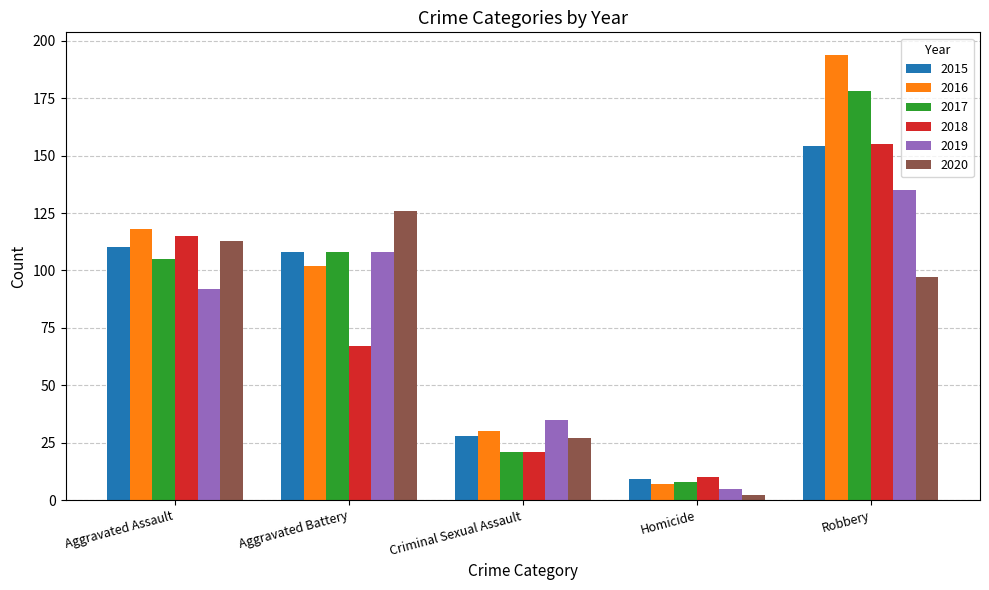

Reading left to right, transcribe all the data shown in this chart.

2015: Aggravated Assault=110	Aggravated Battery=108	Criminal Sexual Assault=28	Homicide=9	Robbery=154
2016: Aggravated Assault=118	Aggravated Battery=102	Criminal Sexual Assault=30	Homicide=7	Robbery=194
2017: Aggravated Assault=105	Aggravated Battery=108	Criminal Sexual Assault=21	Homicide=8	Robbery=178
2018: Aggravated Assault=115	Aggravated Battery=67	Criminal Sexual Assault=21	Homicide=10	Robbery=155
2019: Aggravated Assault=92	Aggravated Battery=108	Criminal Sexual Assault=35	Homicide=5	Robbery=135
2020: Aggravated Assault=113	Aggravated Battery=126	Criminal Sexual Assault=27	Homicide=2	Robbery=97